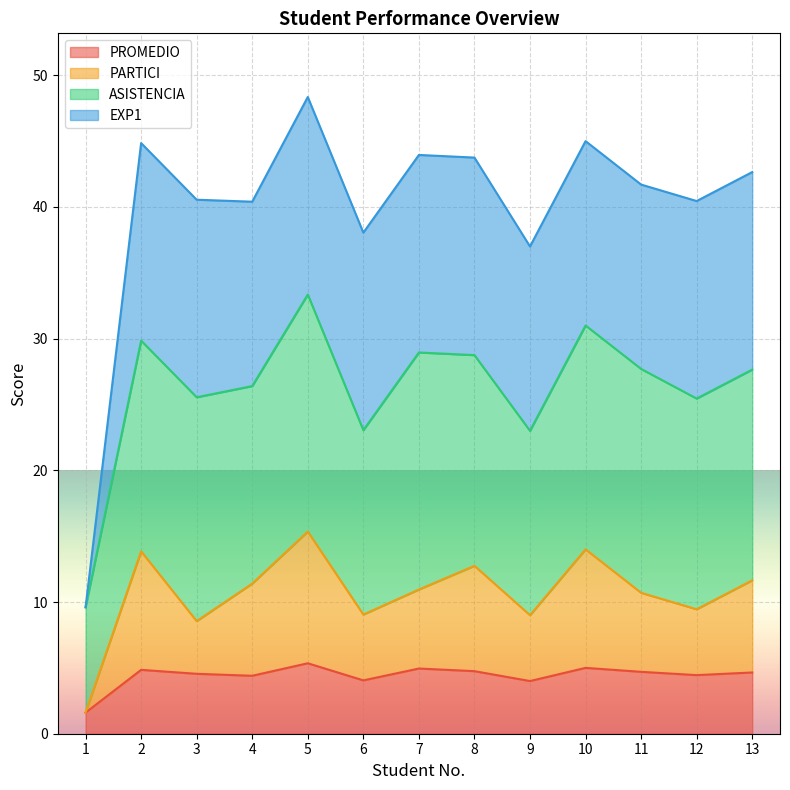

True or false: PROMEDIO and PARTICI intersect in this chart.

False